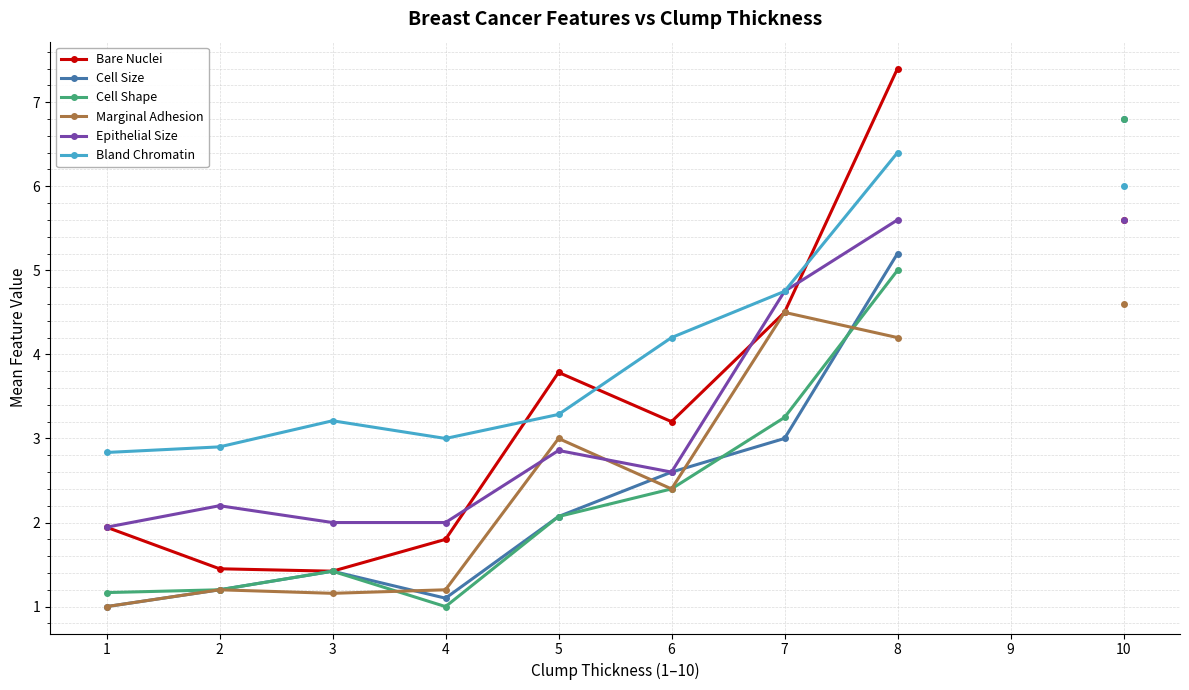

Which series changed the most between 3 and 8?

Bare Nuclei